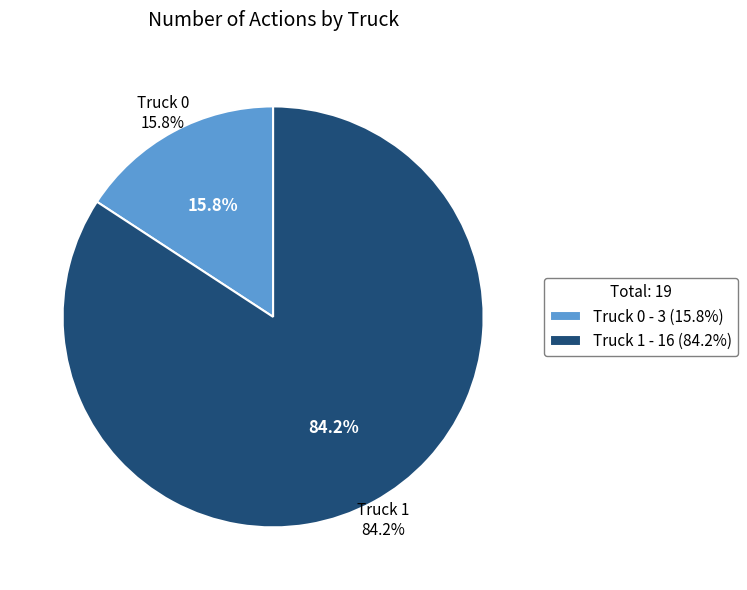

Combined, what portion of the pie is Truck 1 and Truck 0?

100.0%